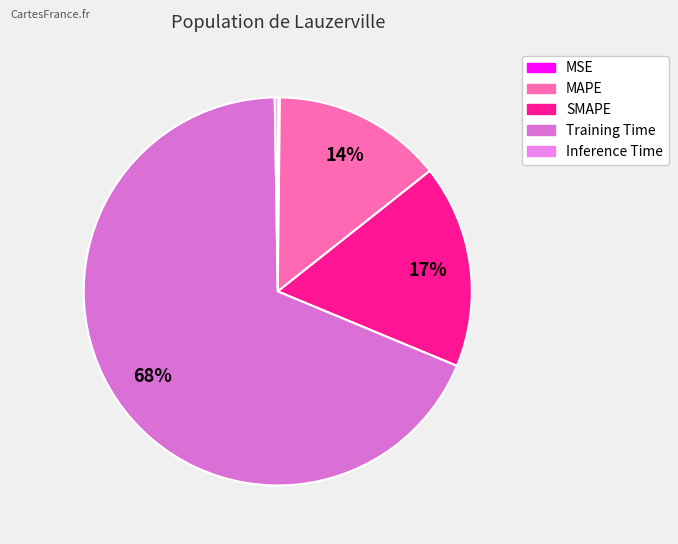

What percentage do Training Time and SMAPE together represent?

85.4%